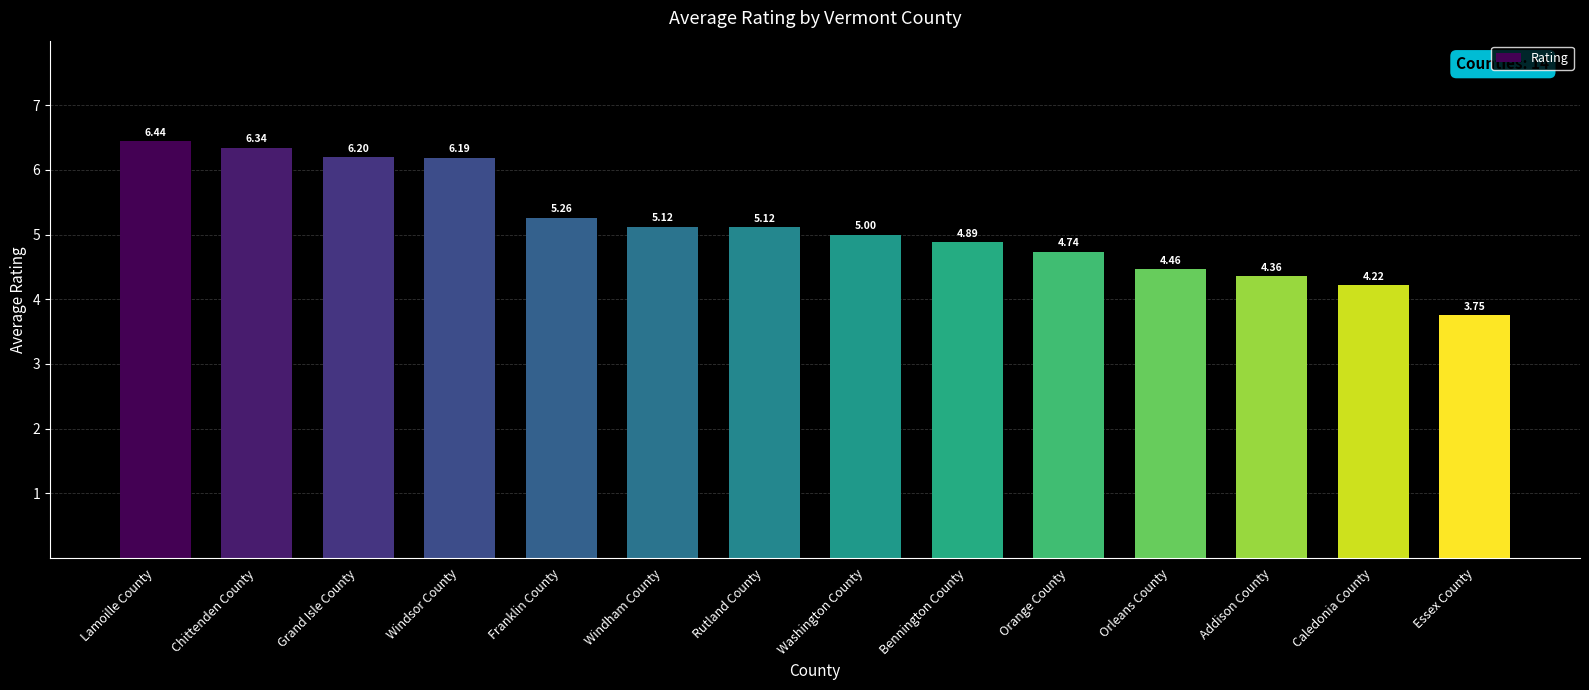

At which label does the data first exceed 5?

Lamoille County